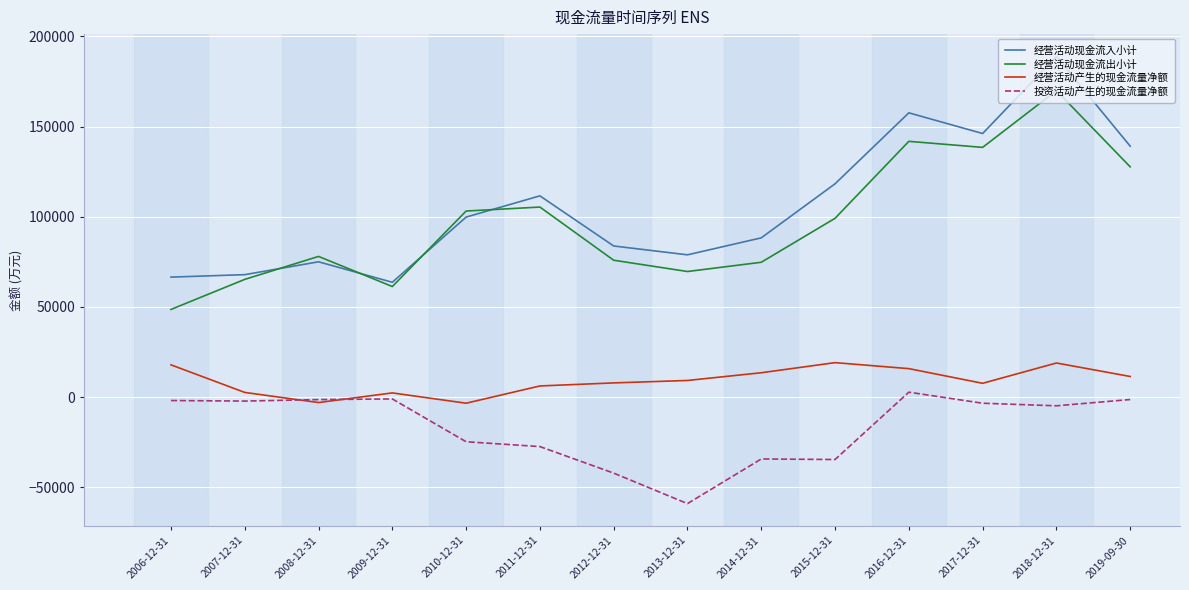

Which series has the widest spread of values?

经营活动现金流入小计